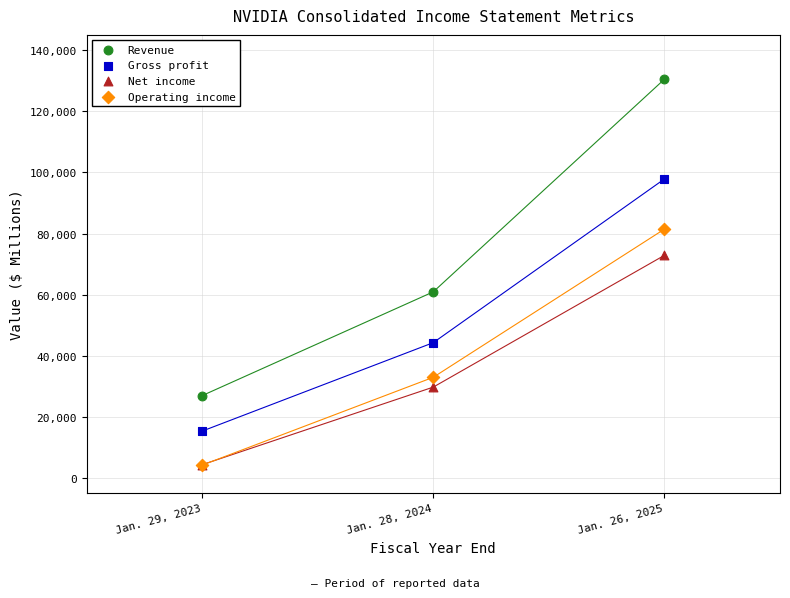

In the Revenue series, what Y value is closest to 78735?

60922